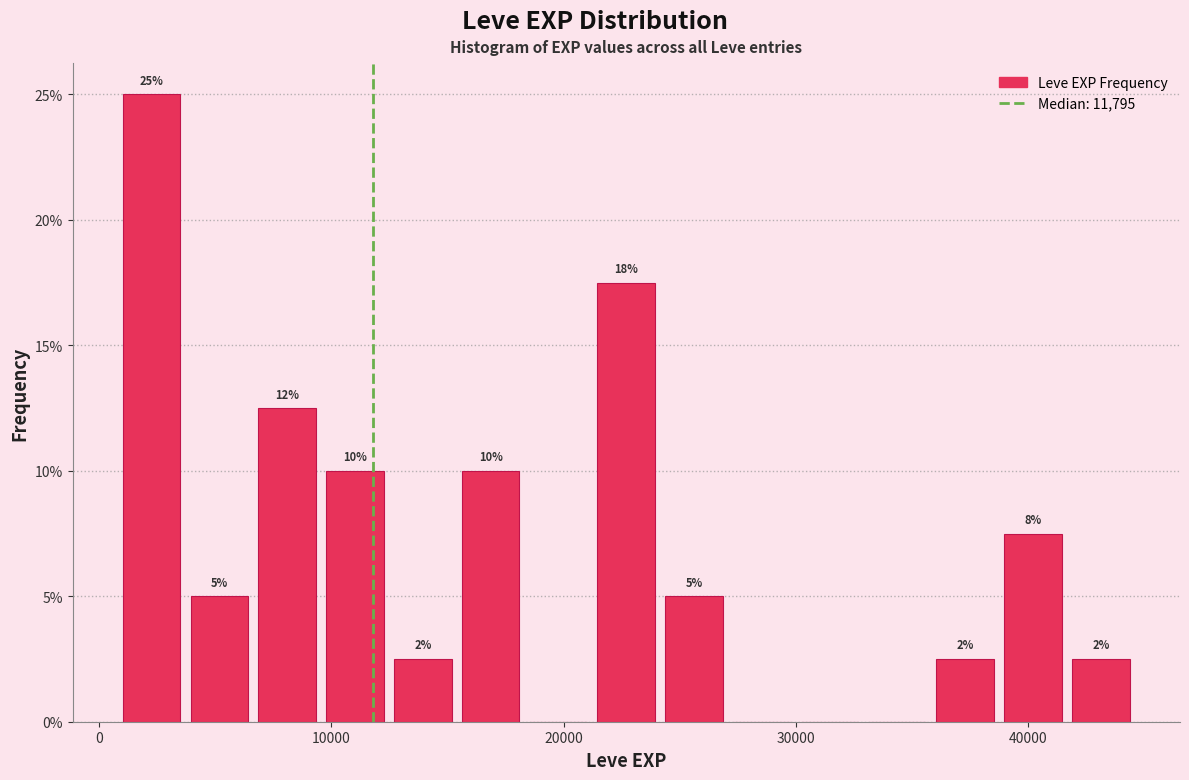

Read against the x-axis, roughly where is the centre of the tallest bar?

2000